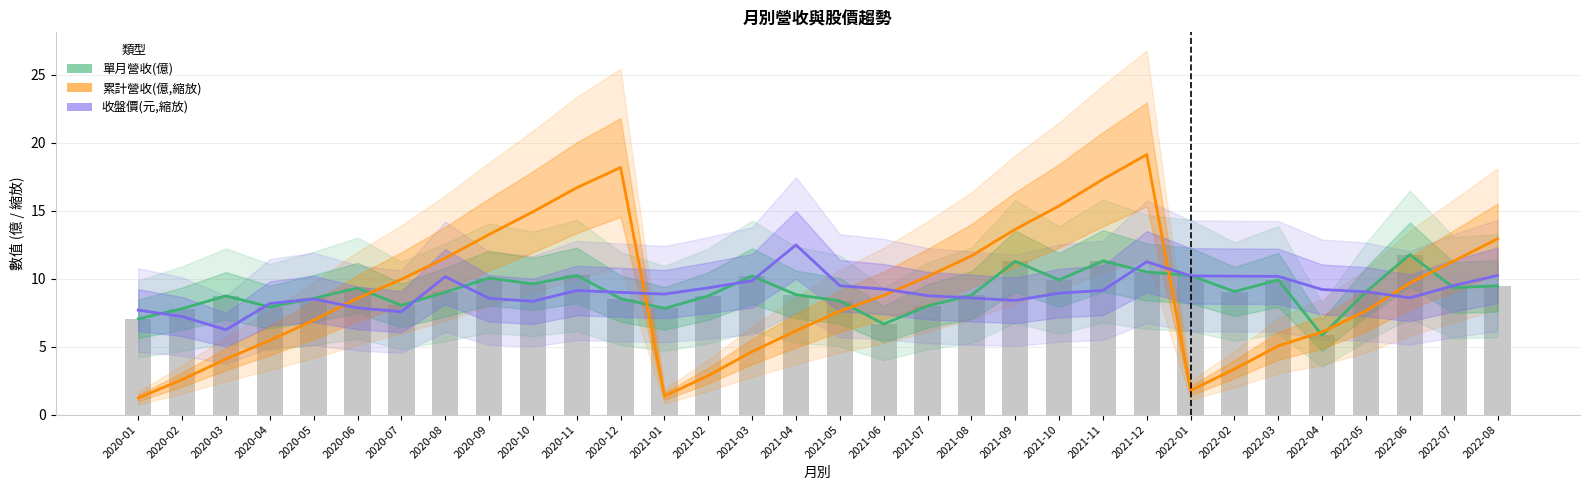

What is the spread (max minus min) of values at 2021-08?

3.1